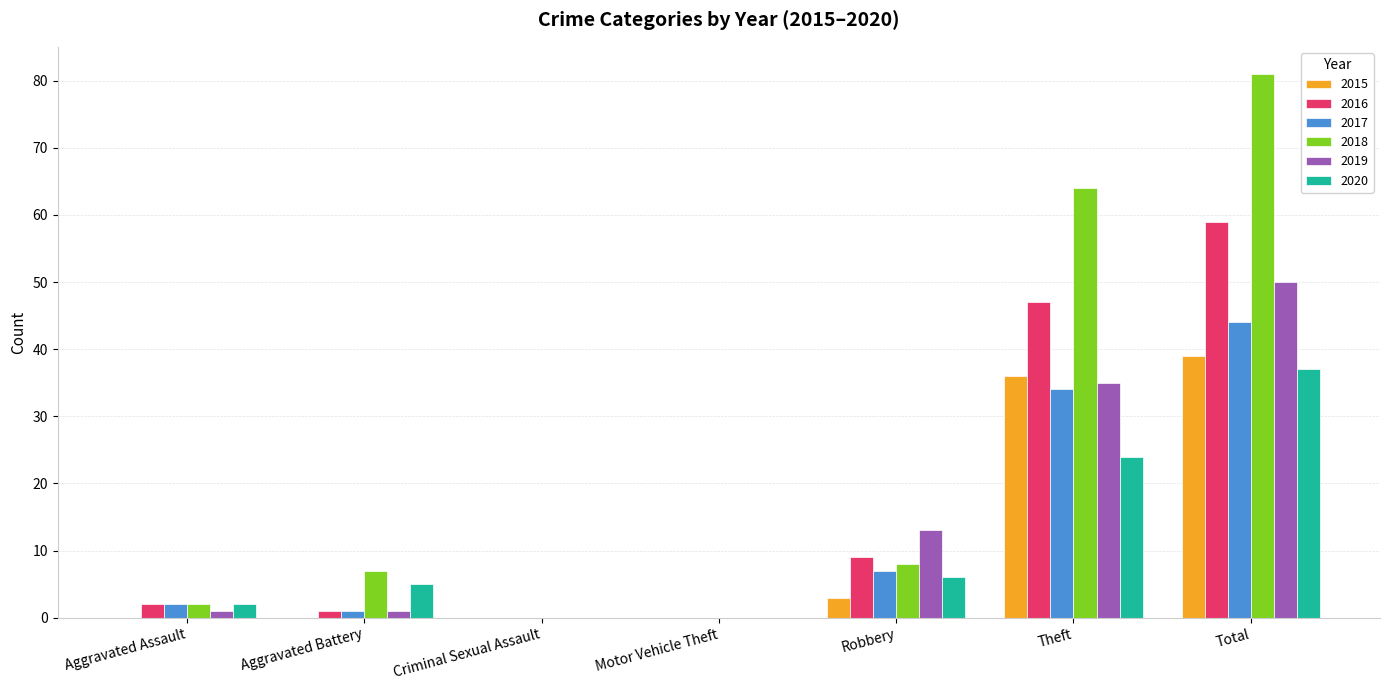

Count the number of data series in this chart.

6